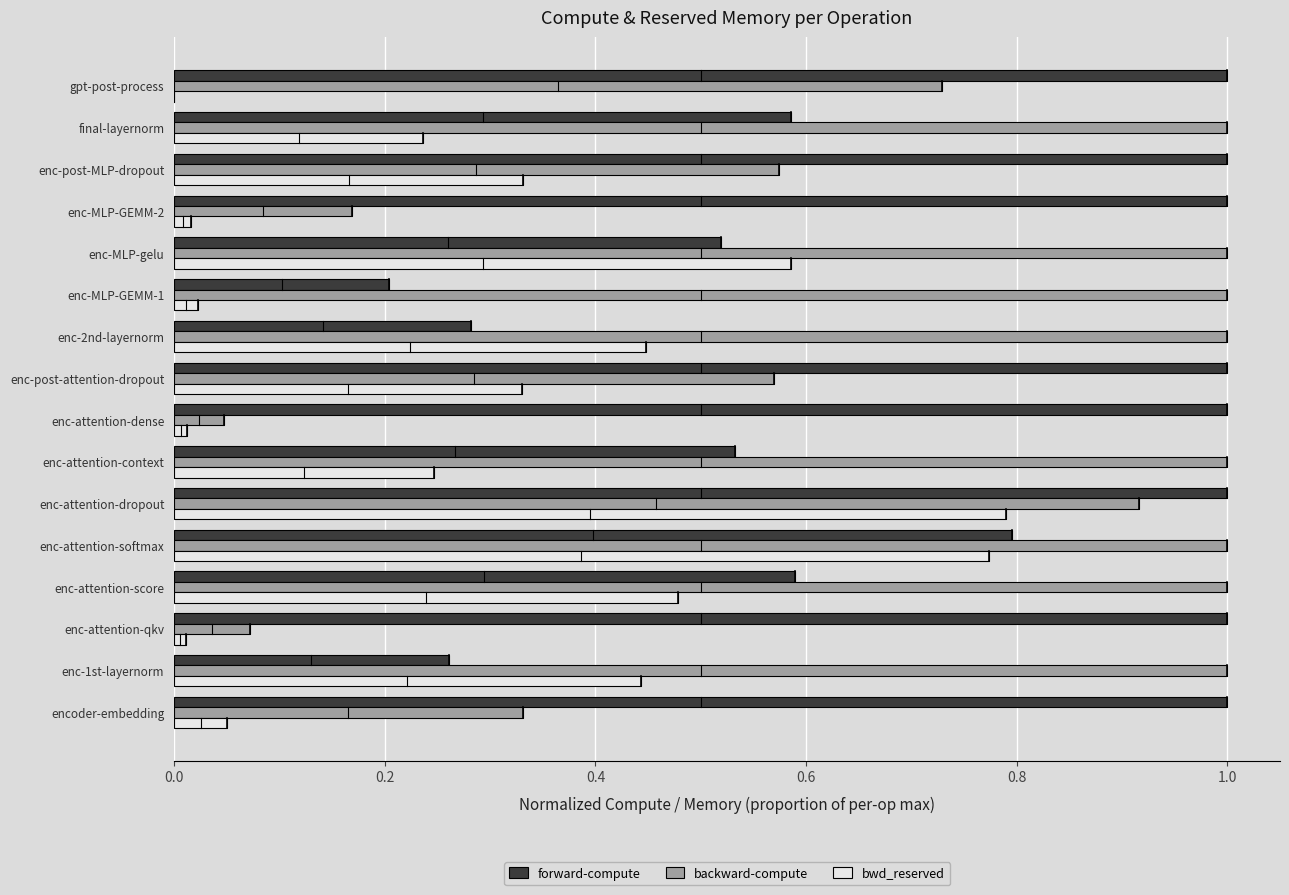

How many positive values does the bwd_reserved series have?

15